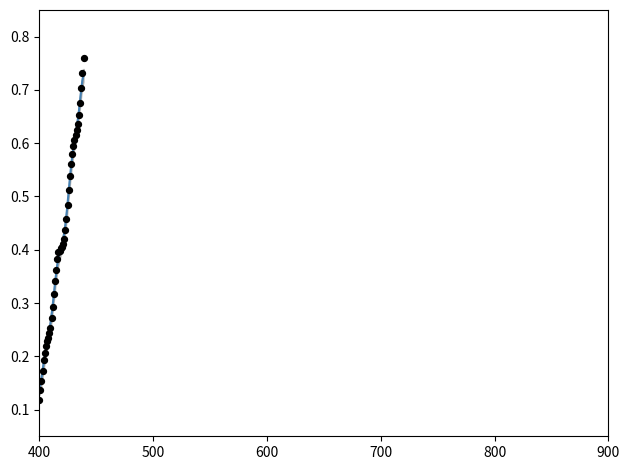

Is the value of Water Level (m) smoothed at 19 greater than the value of Water Level (m) at 33?

No